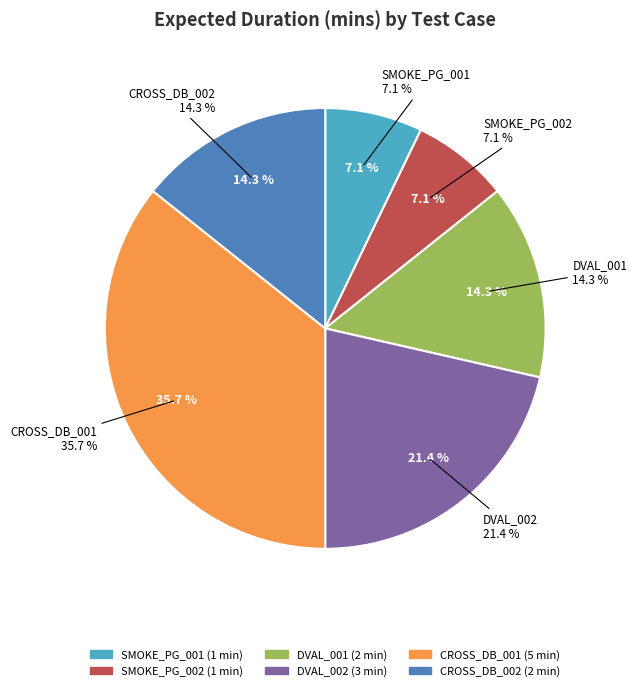

To the nearest percent, what is the difference between the largest and smallest slice percentages?

29%